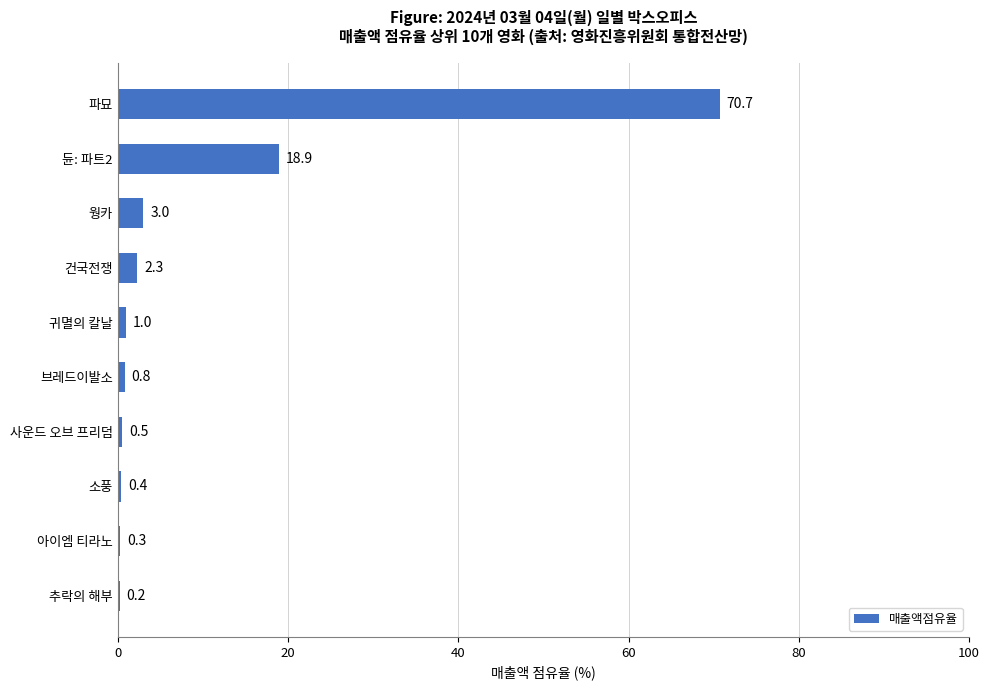

How many categories are shown in the chart?

10